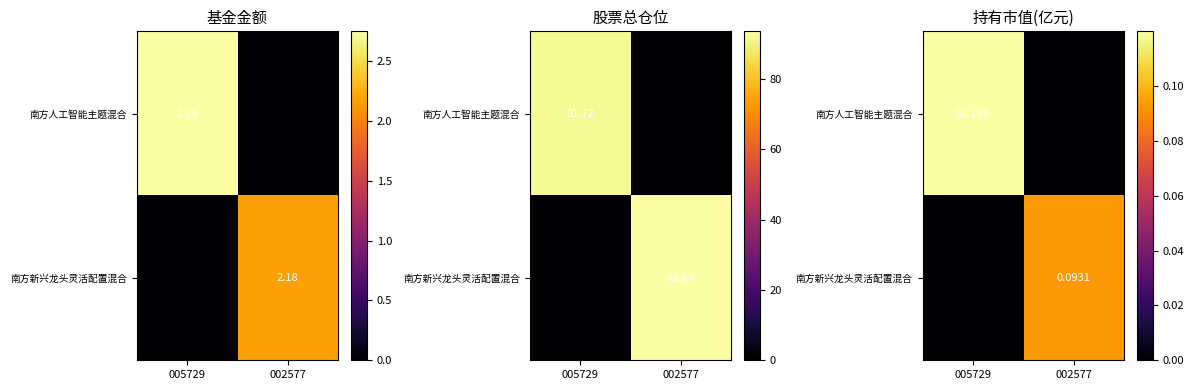

Which series changed the most between 005729 and 002577?

南方人工智能主题混合